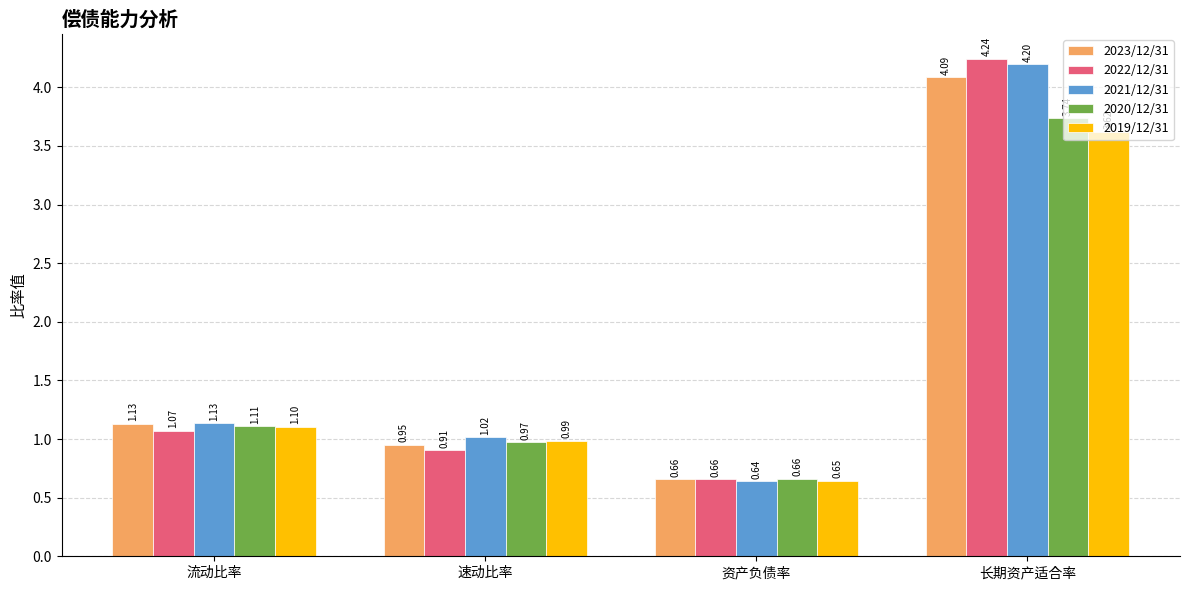

Which series changed the most between 流动比率 and 长期资产适合率?

2022/12/31